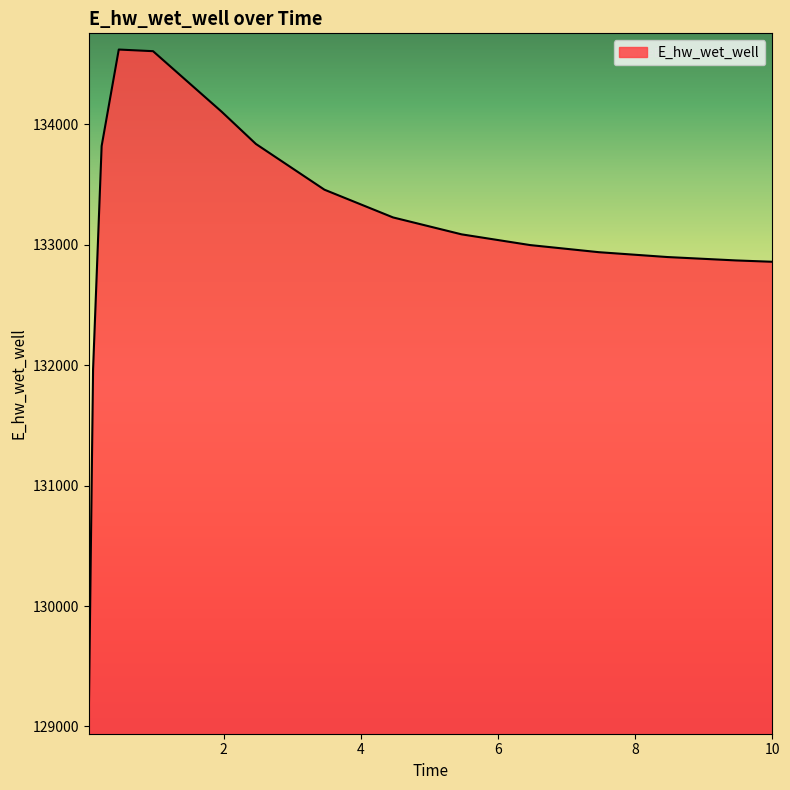

What is the smallest value displayed?

129068.3